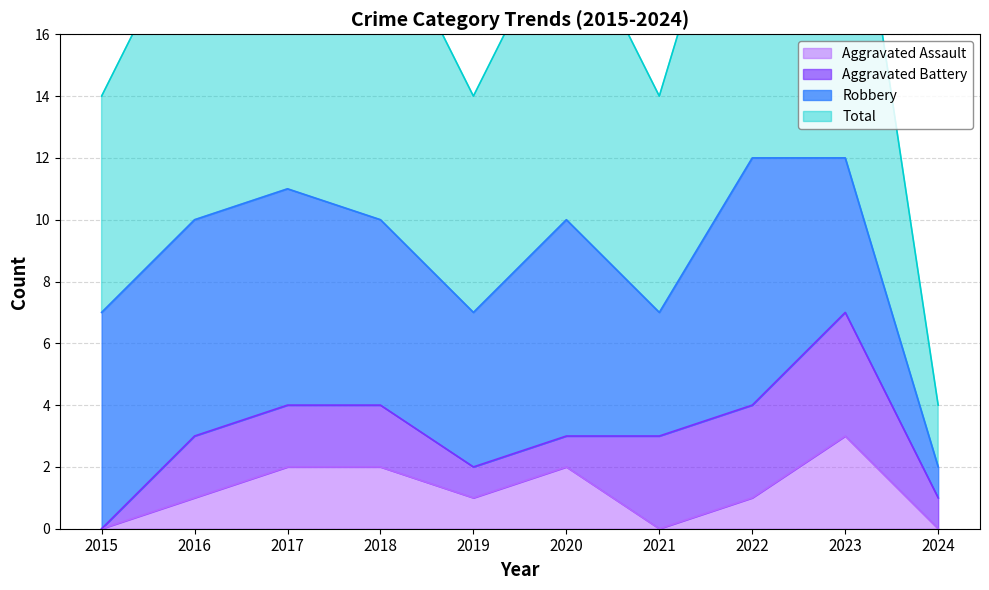

What is the maximum value for Aggravated Assault?

3